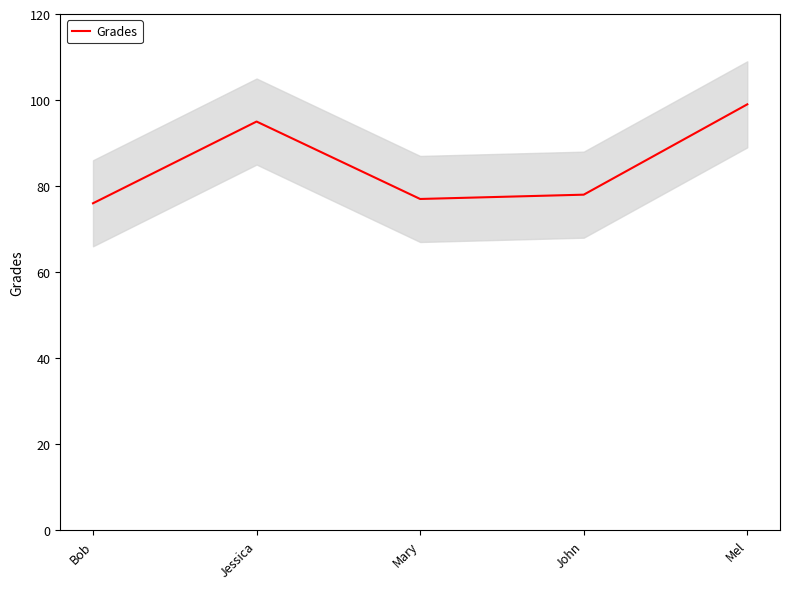

The value at Mary is 20. True or false?

False